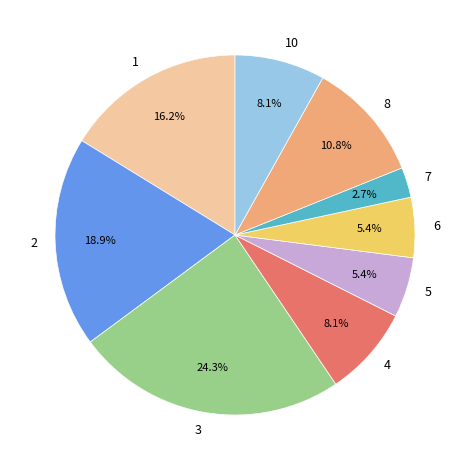

Which category has the biggest portion of the pie?

3